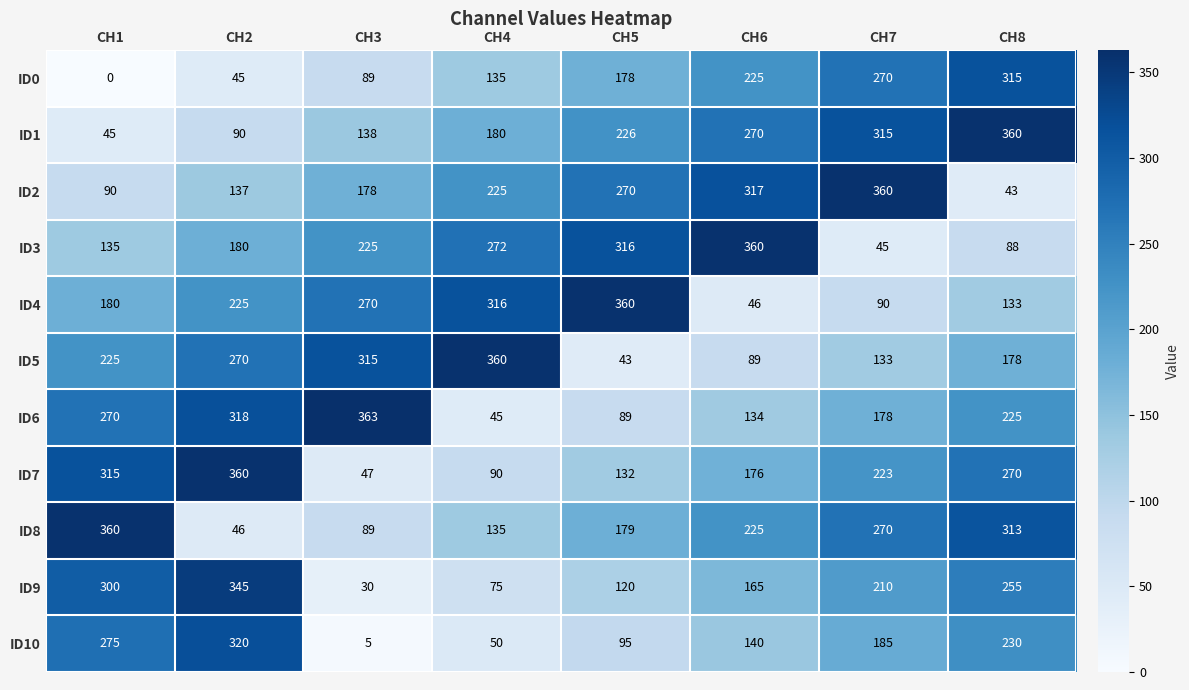

The value of ID8 at CH3 is 89. True or false?

True